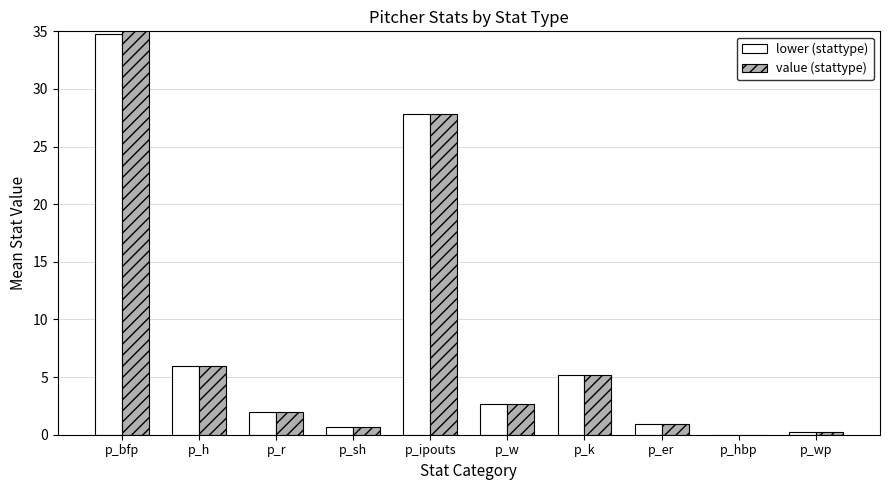

Rank the series by their average value, from lowest to highest.

lower (stattype), value (stattype)